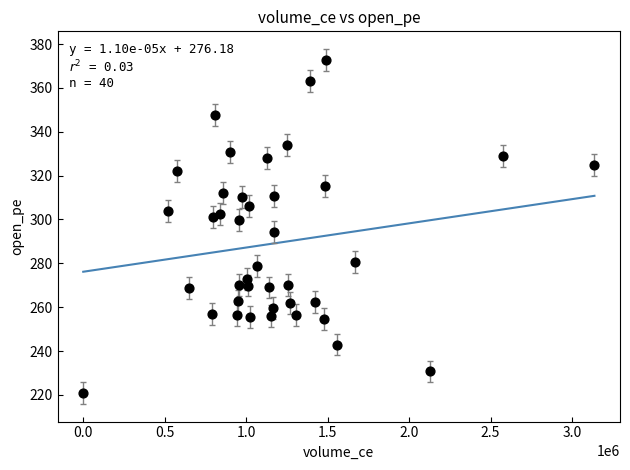

What is the range of X values (max minus min)?

3137925.0